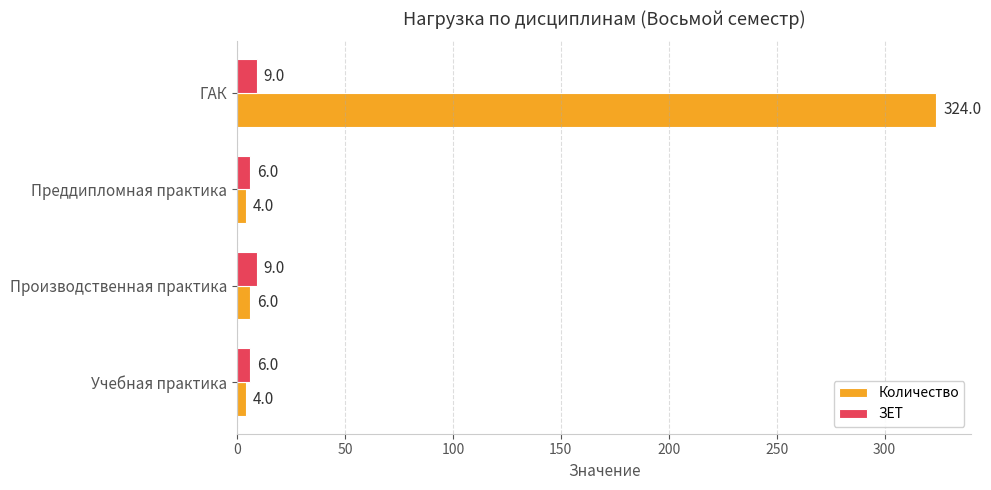

Which series has the largest range (max minus min)?

Количество